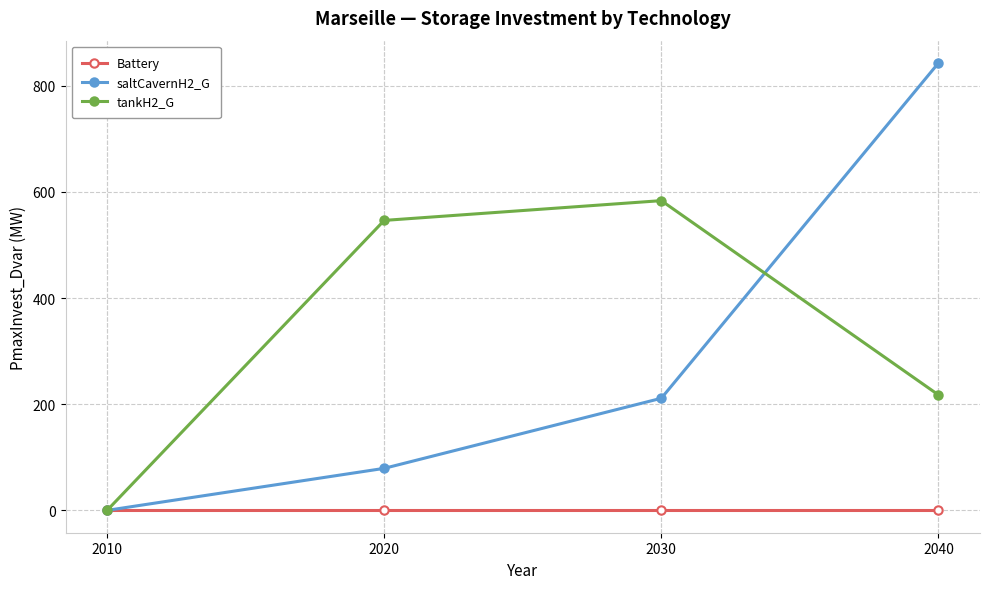

True or false: saltCavernH2_G has more than 2 interior local peaks.

False